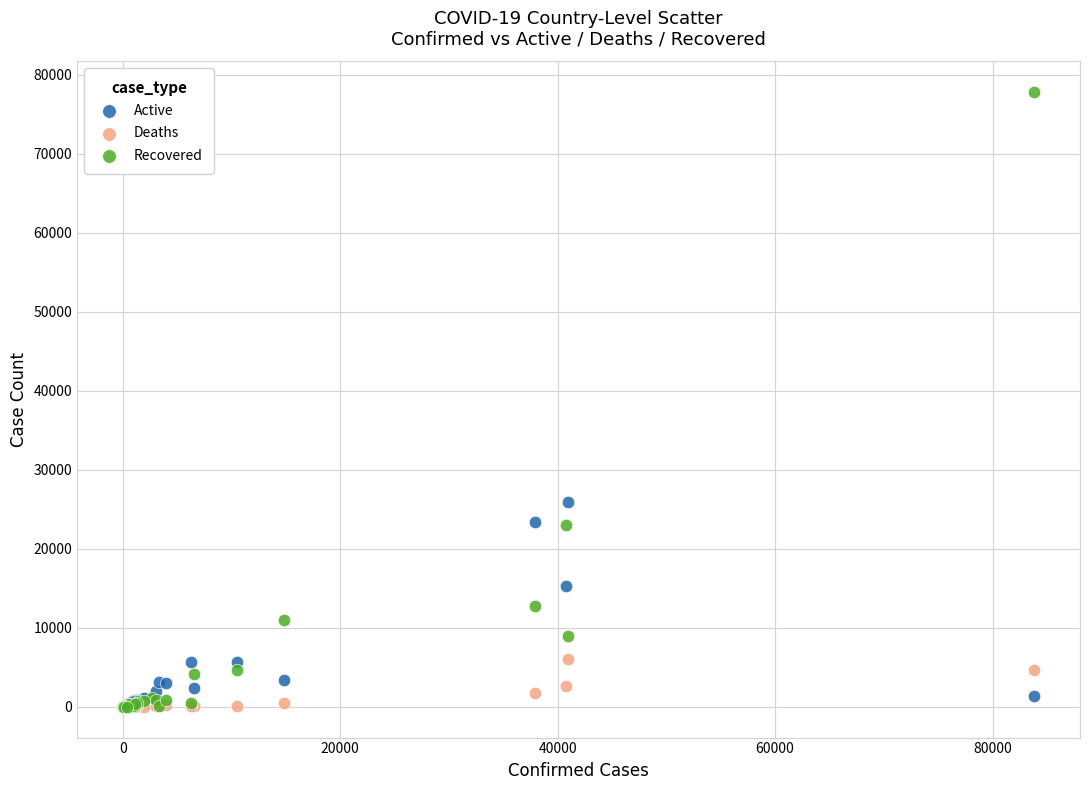

In the Recovered series, what Y value is closest to 38899?

22991